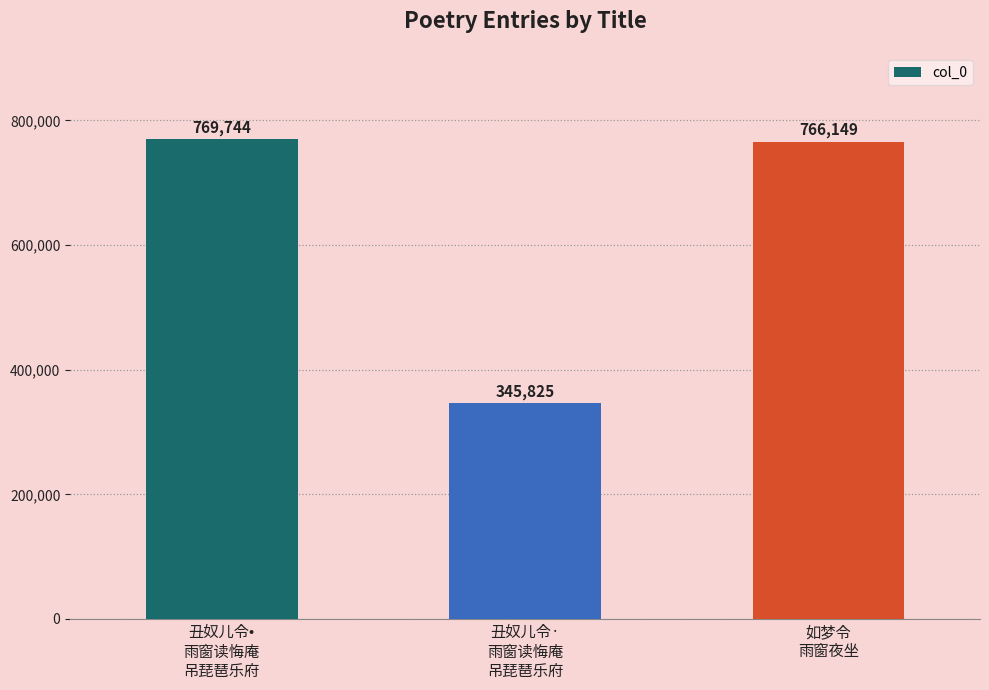

What is the value of the 2nd bar from the left?

345825